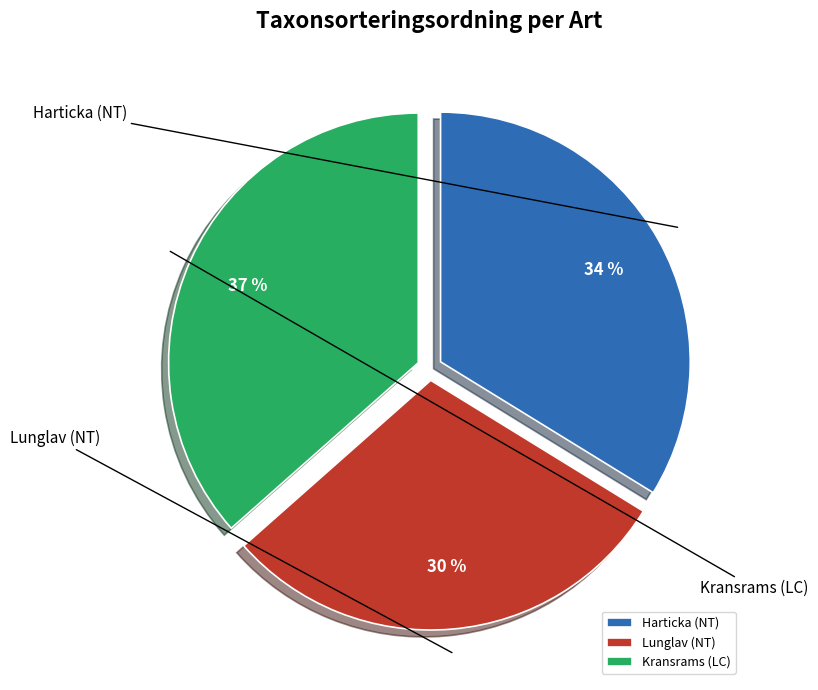

Between Lunglav (NT) and Kransrams (LC), which is larger?

Kransrams (LC)